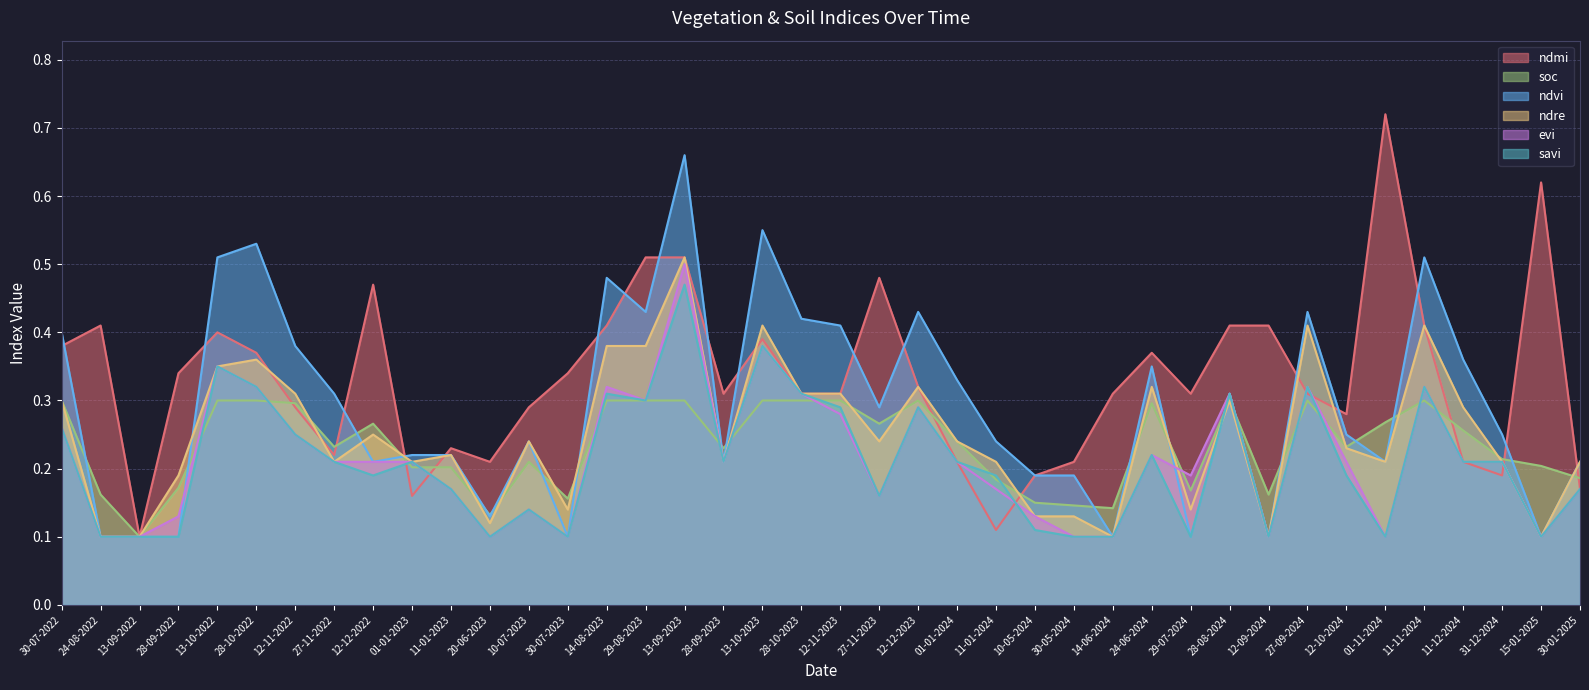

How many interior local valleys does the soc series have?

10